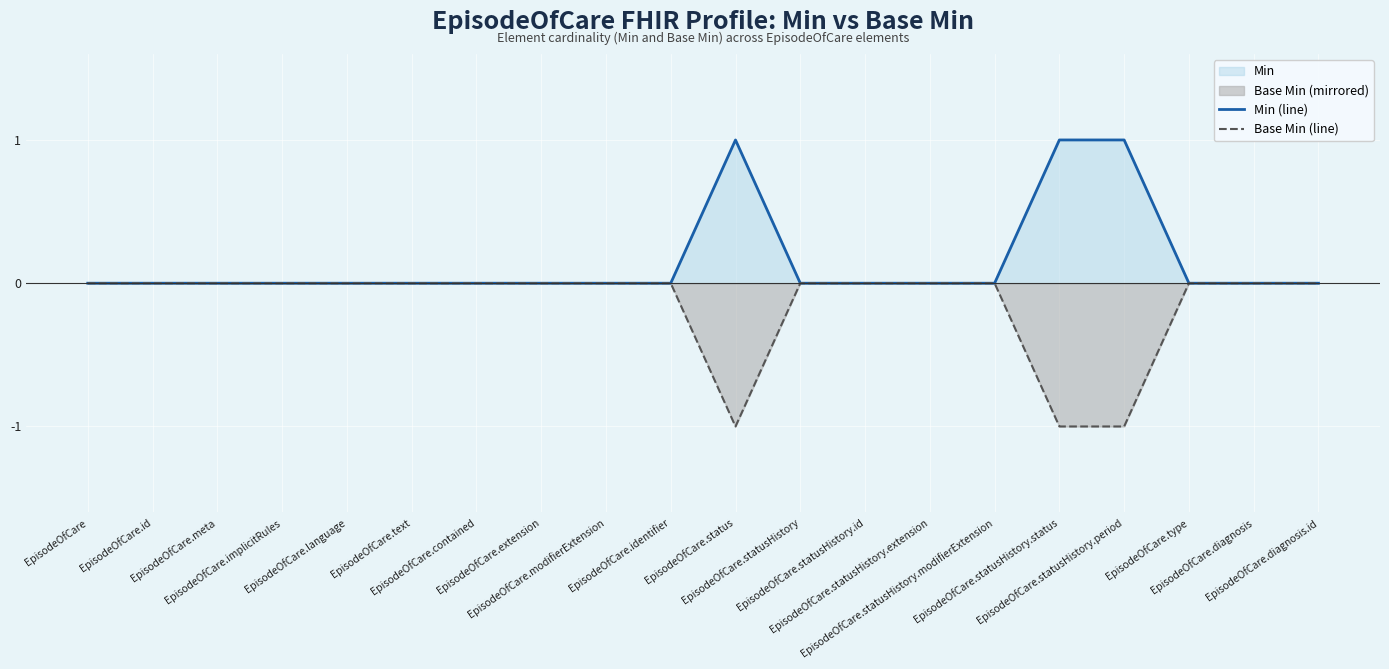

How many lines are shown in the chart?

2